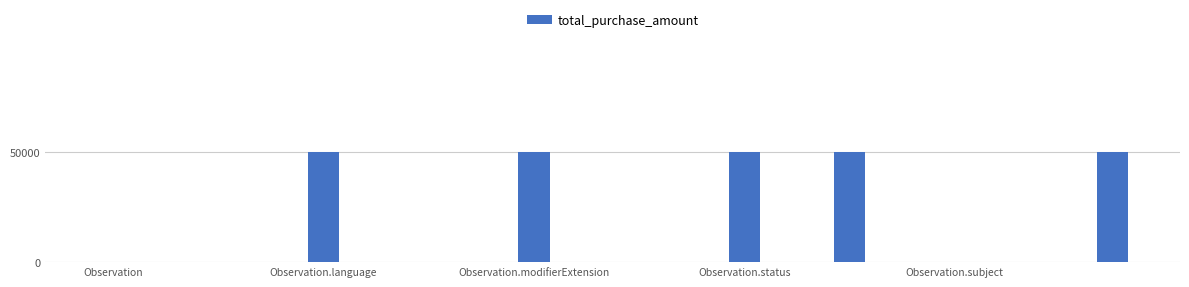

Are the bars horizontal?

No